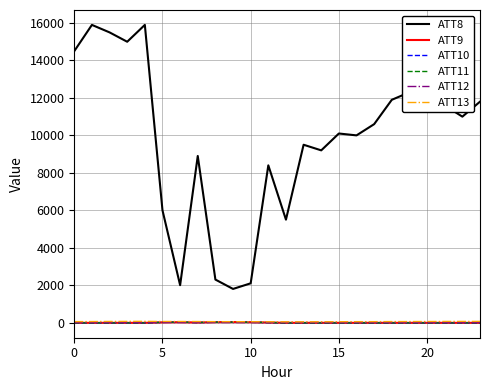

Which series has the widest spread of values?

ATT8